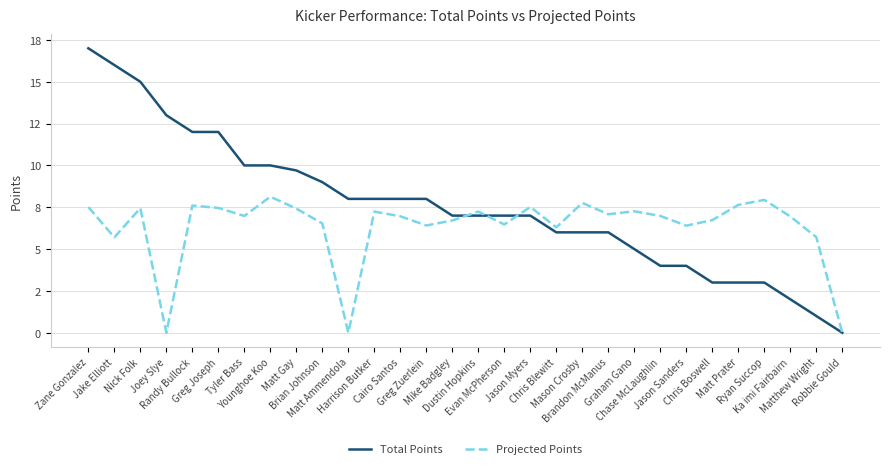

At which label does Projected Points first exceed 6?

Zane Gonzalez